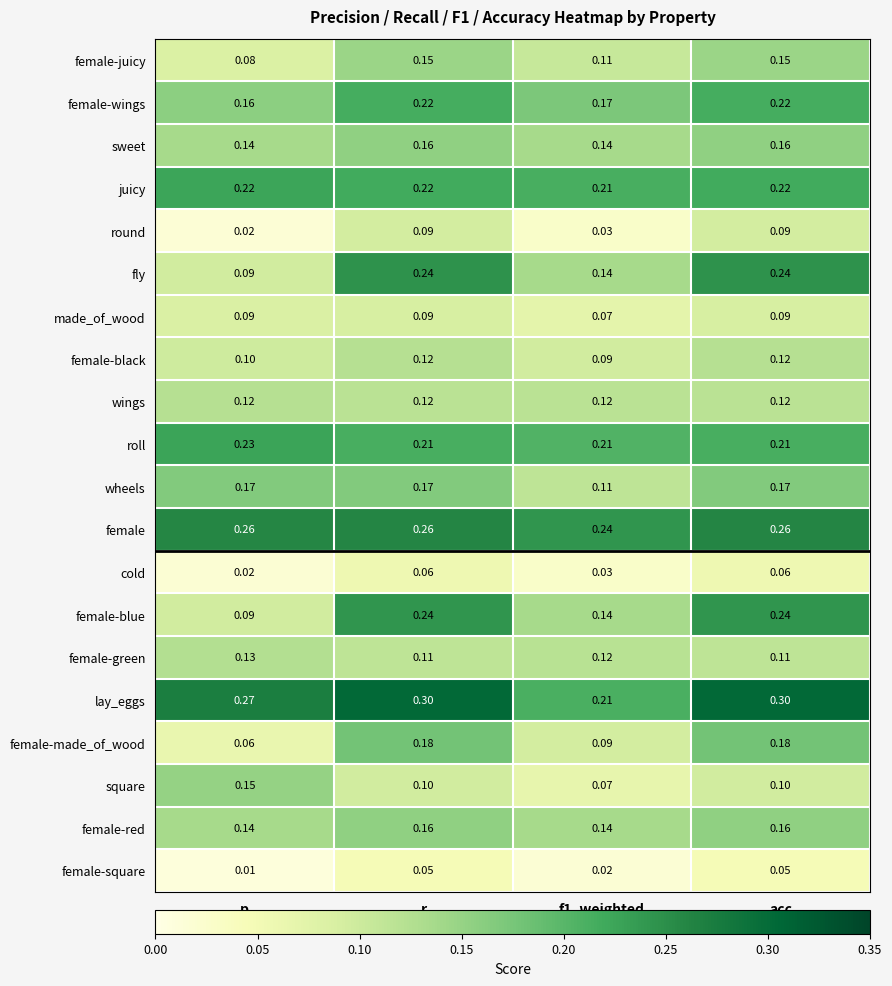

Which category has the lowest value across all series?

p